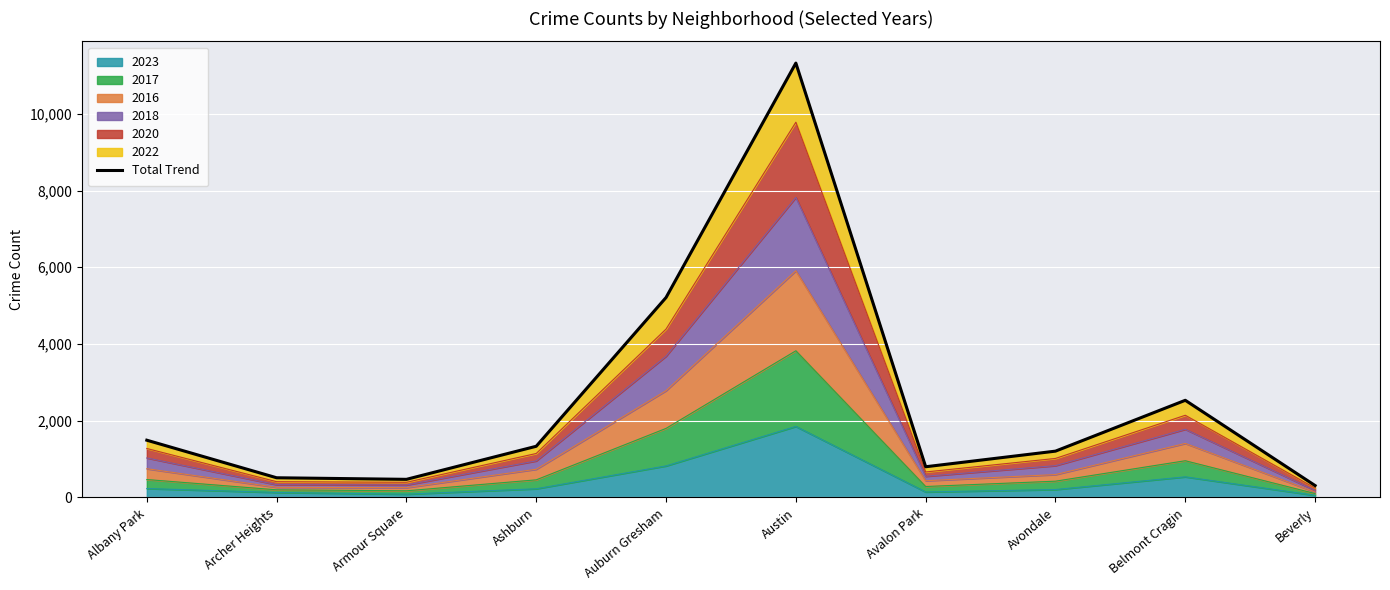

Reading right to left, extract all data points from this chart.

Beverly=311	Belmont Cragin=2533	Avondale=1208	Avalon Park=801	Austin=11322	Auburn Gresham=5212	Ashburn=1335	Armour Square=473	Archer Heights=514	Albany Park=1493